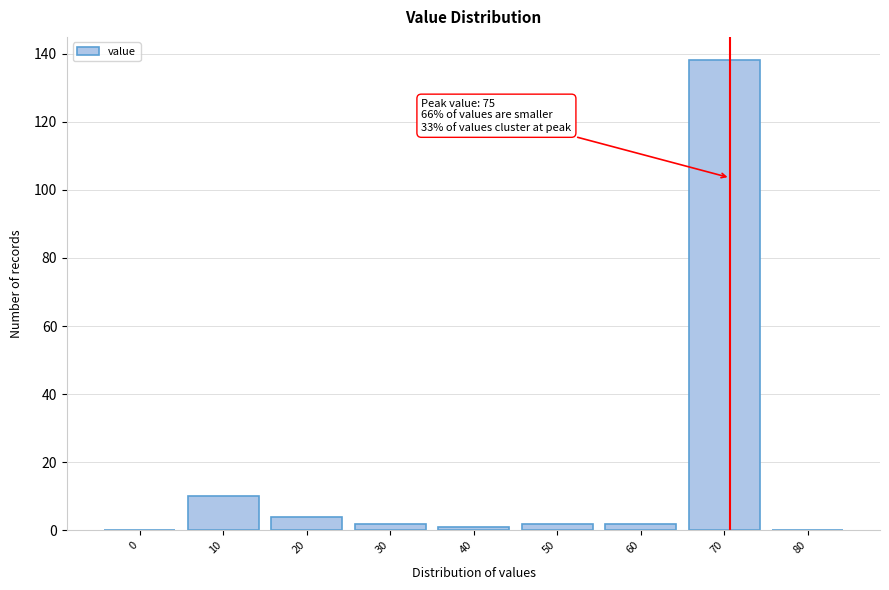

Reading left to right, extract all data points from this chart.

0=0	10=10	20=4	30=2	40=1	50=2	60=2	70=138	80=0